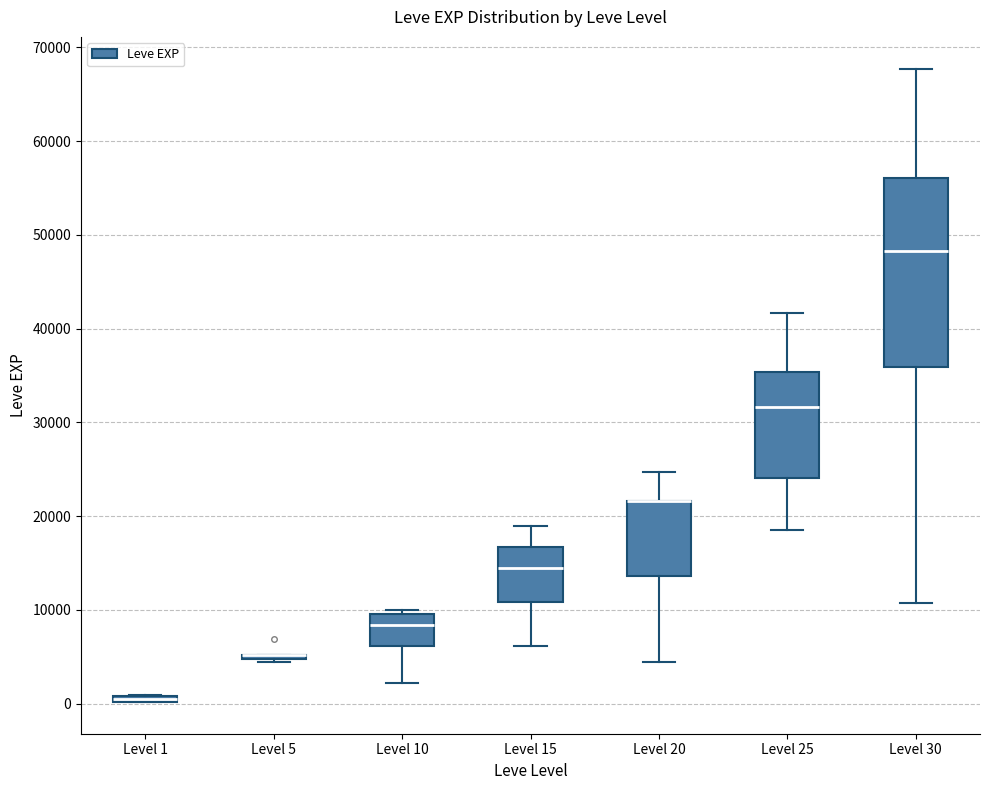

Where is the upper edge of the box for Level 25 on the y-axis? The values are not printed on the chart, so give them approximately, as read against the axis.

35000